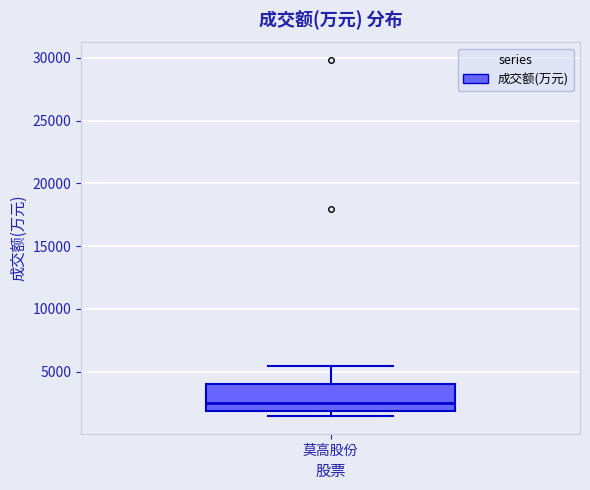

Where is the lower edge of the box for 莫高股份 on the y-axis? The values are not printed on the chart, so give them approximately, as read against the axis.

2000